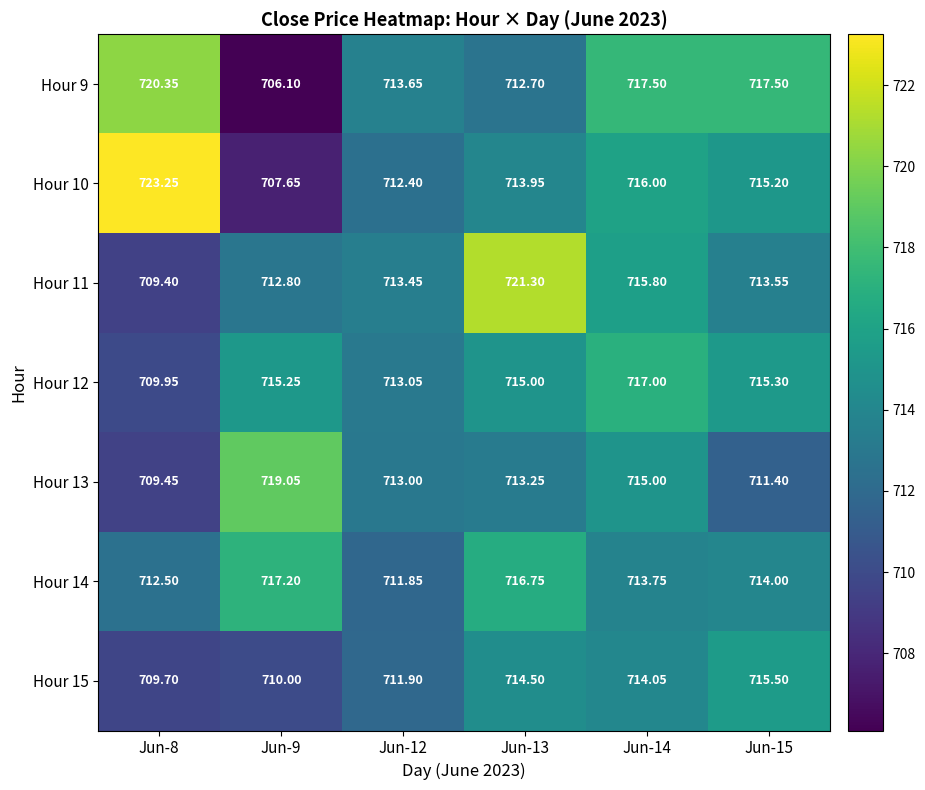

Is the value of Hour 13 at Jun-13 greater than the value of Hour 10 at Jun-8?

No